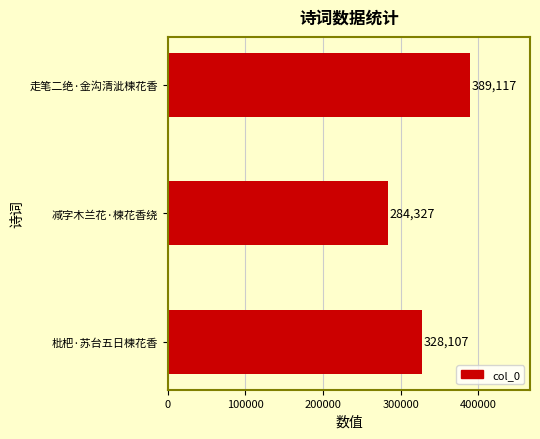

What is the ratio of the value at 减字木兰花·楝花香绕 to the value at 走笔二绝·金沟清泚楝花香?

0.7